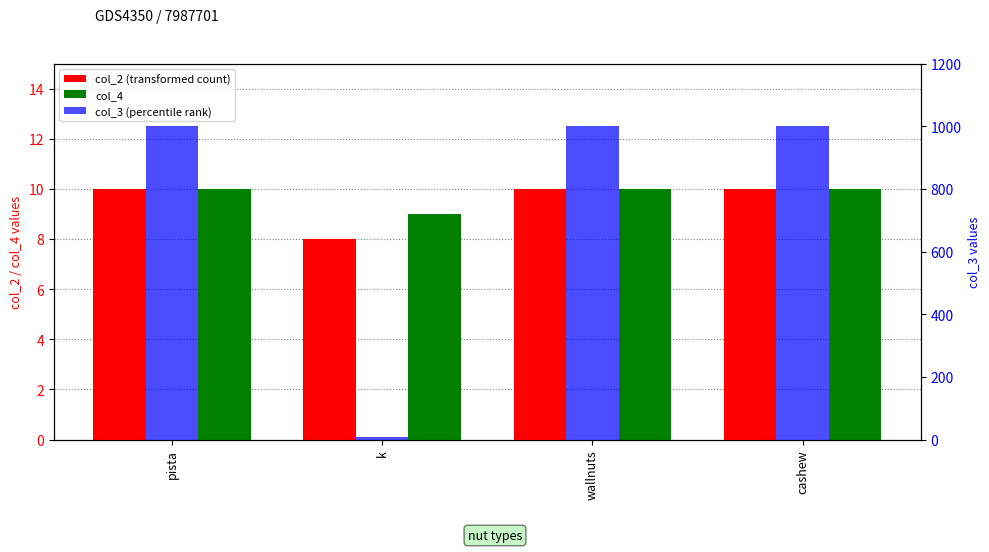

What is the label of the 4th bar from the left?

cashew